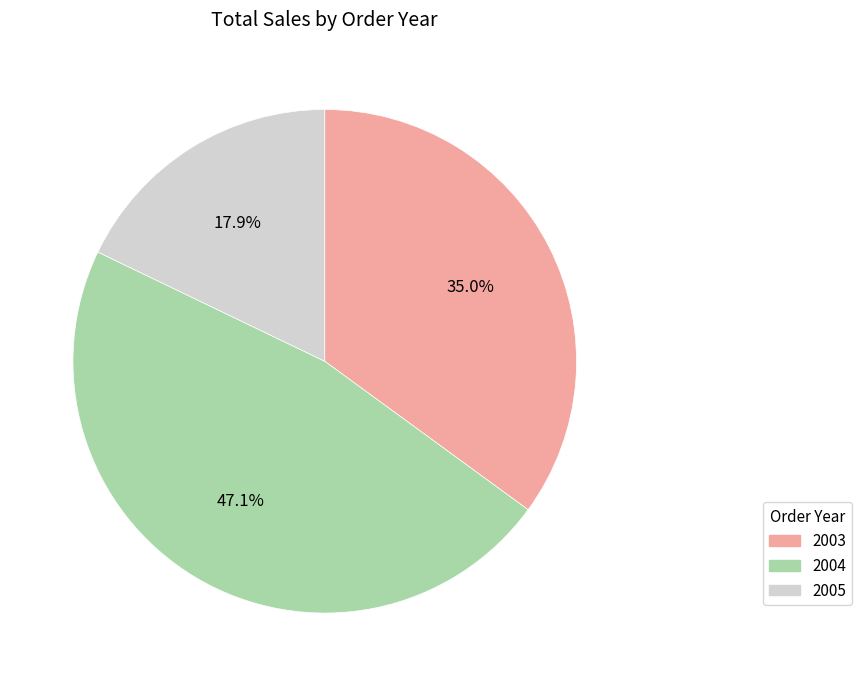

How many slices are in this pie chart?

3